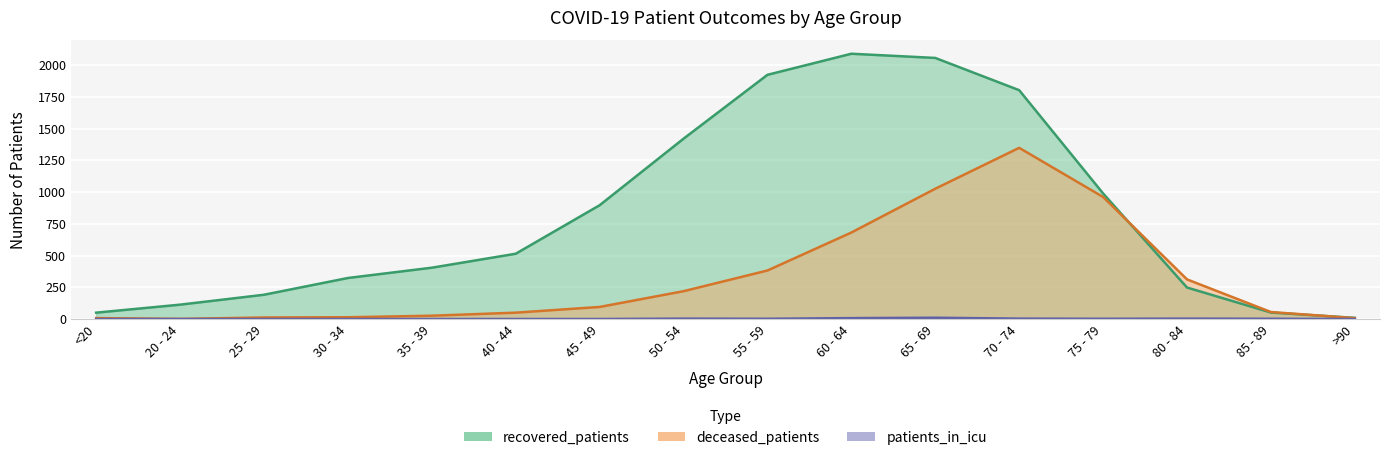

At which label does recovered_patients reach its minimum?

>90